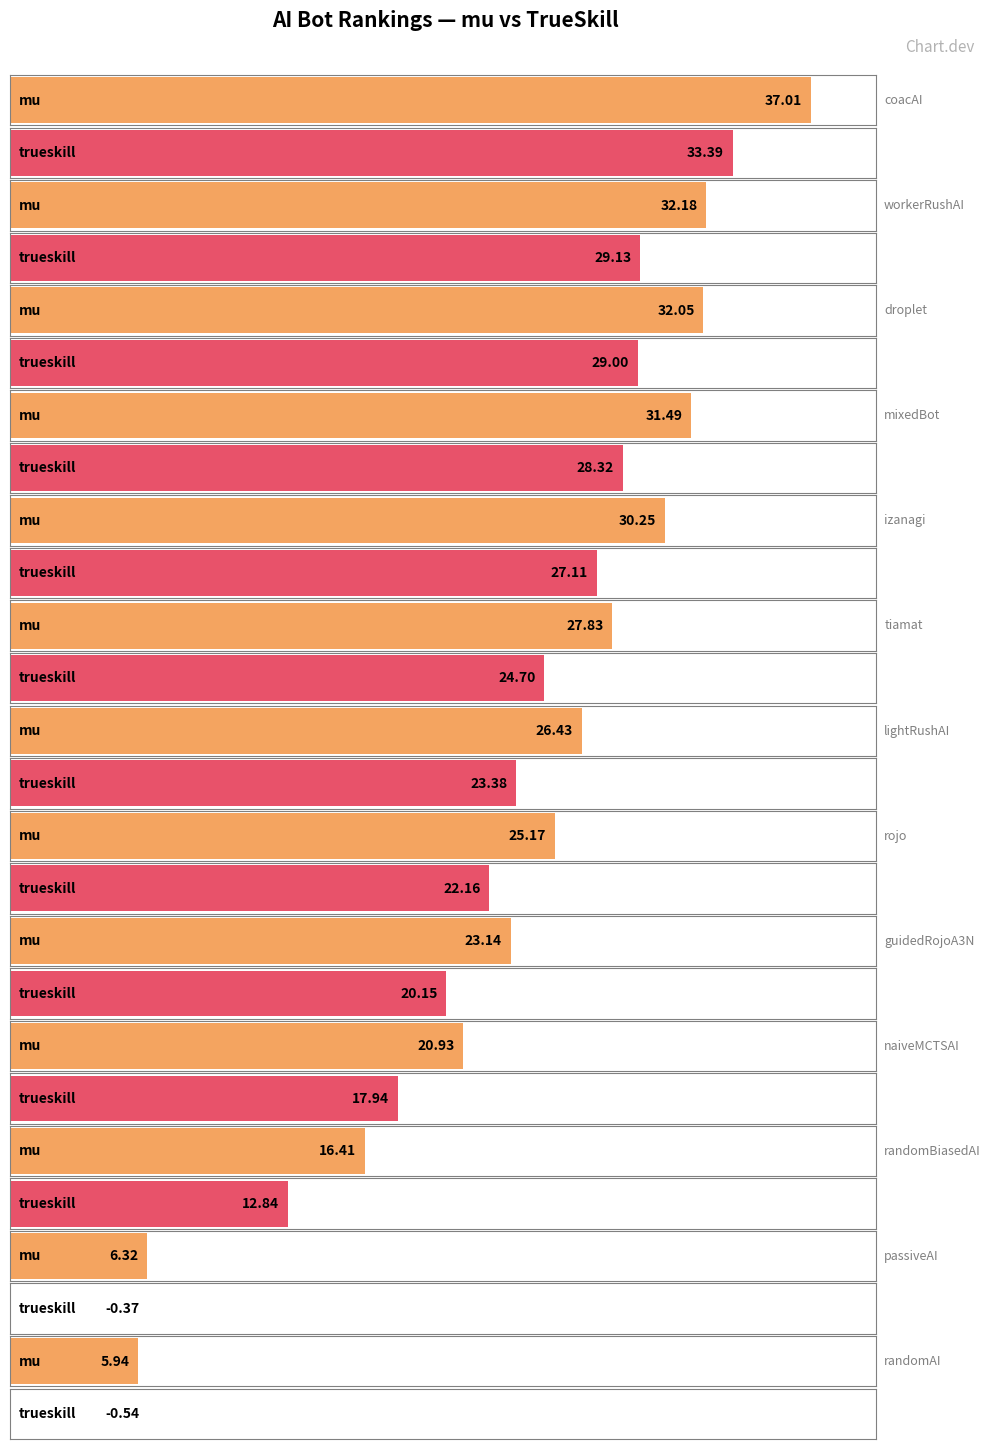

What is the minimum value for mu?

5.9